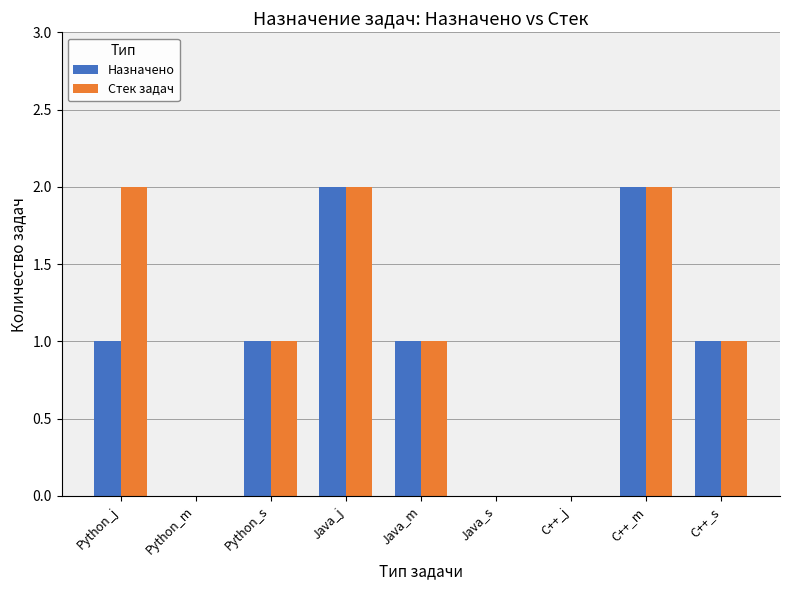

True or false: Назначено has a value of 2 at C++_m.

True